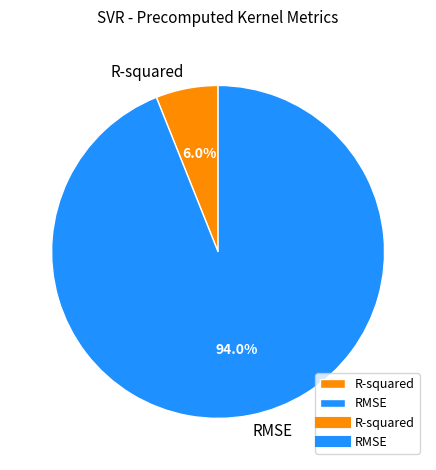

How many segments does this pie chart have?

2